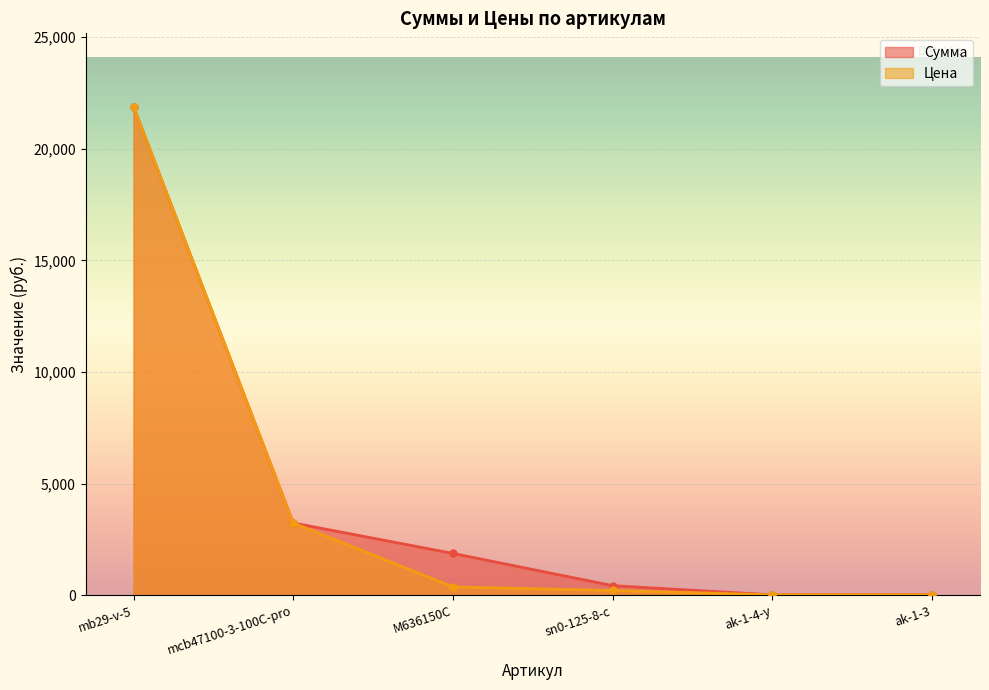

What is the sum of the Цена values at mb29-v-5 and M636150C?

22263.9